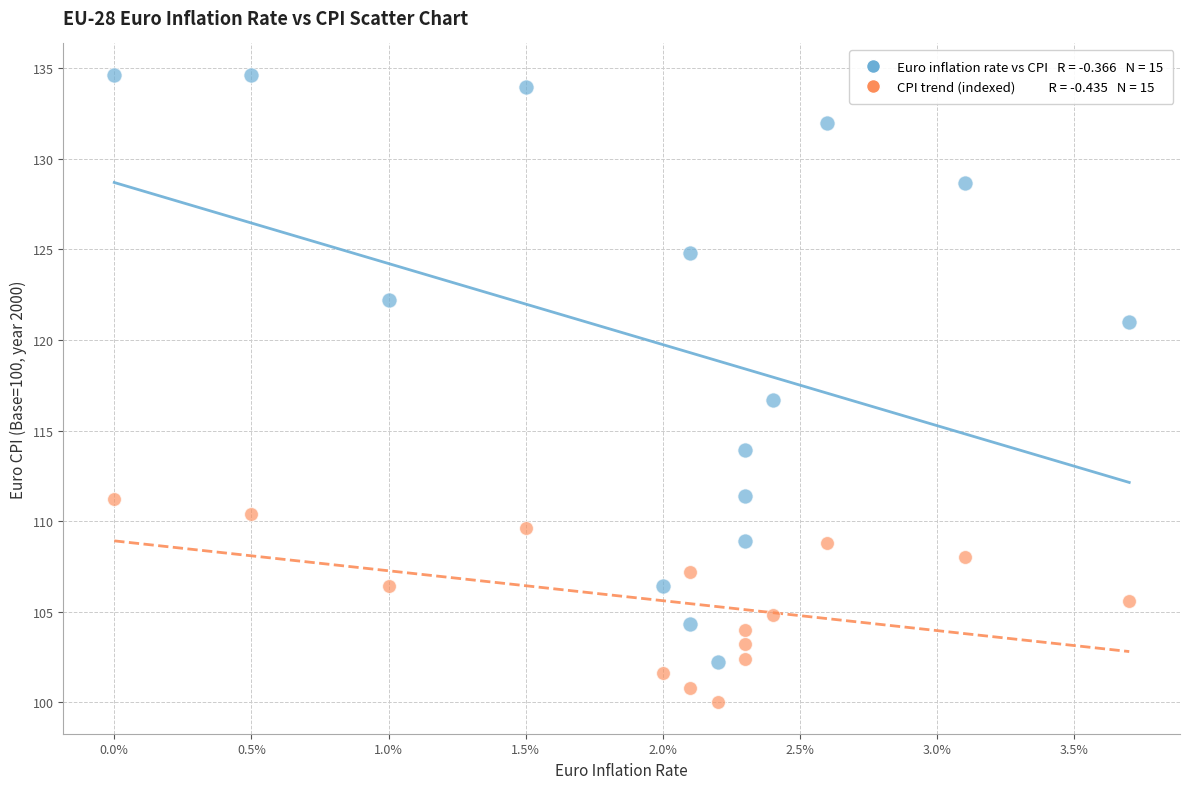

Across all data points, what is the range of Y values (max minus min)?

34.6